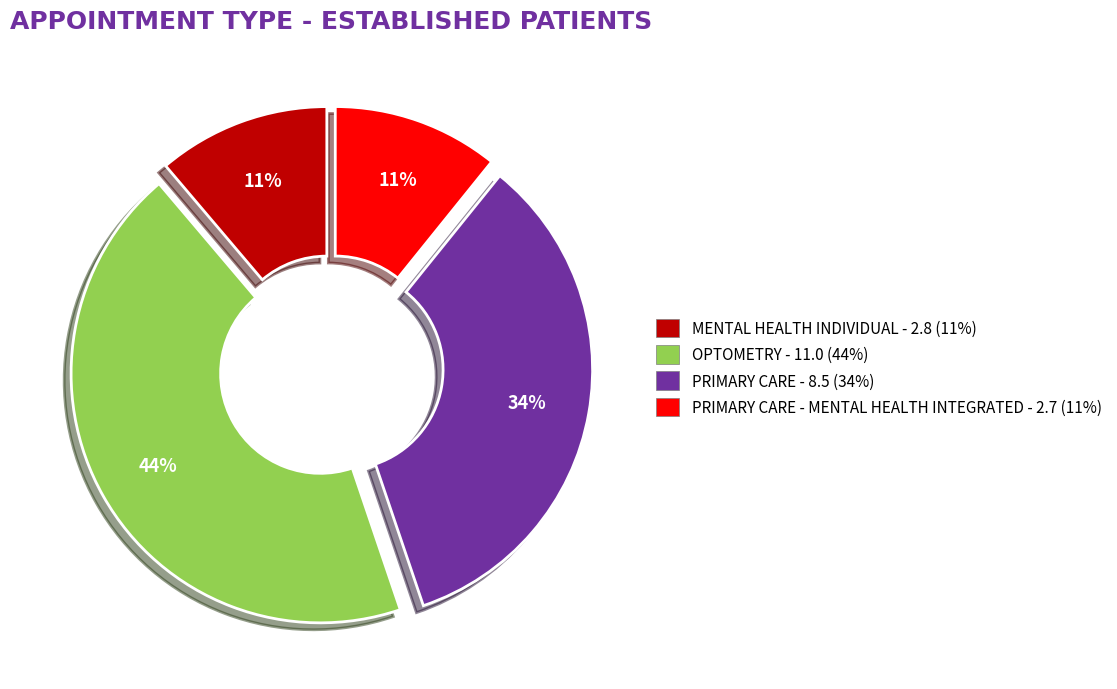

To the nearest percent, what is the difference between the largest and smallest slice percentages?

33%